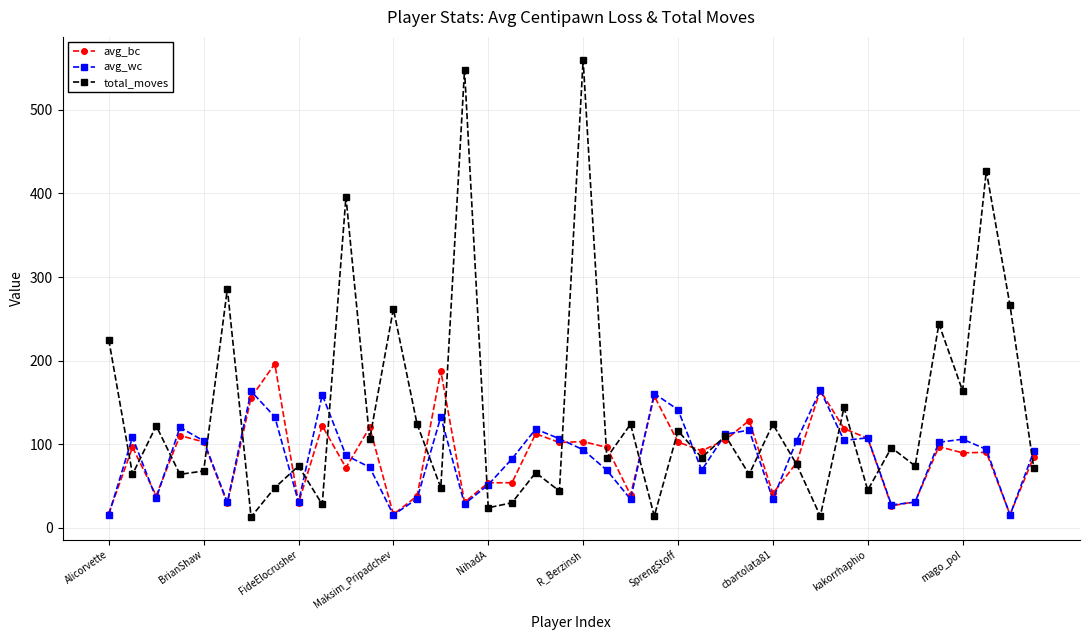

What is the difference between the second highest and minimum values in the avg_bc series?

171.8